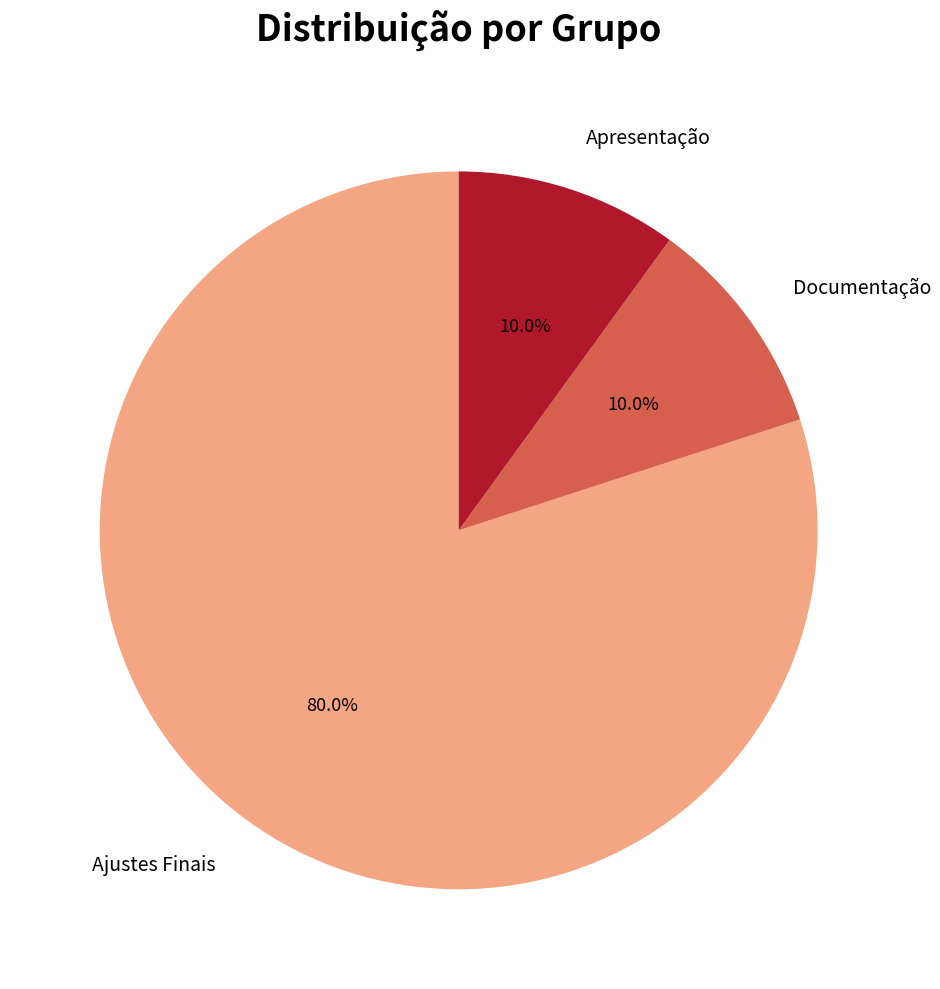

Is it true that Documentação is 24% of the pie?

False